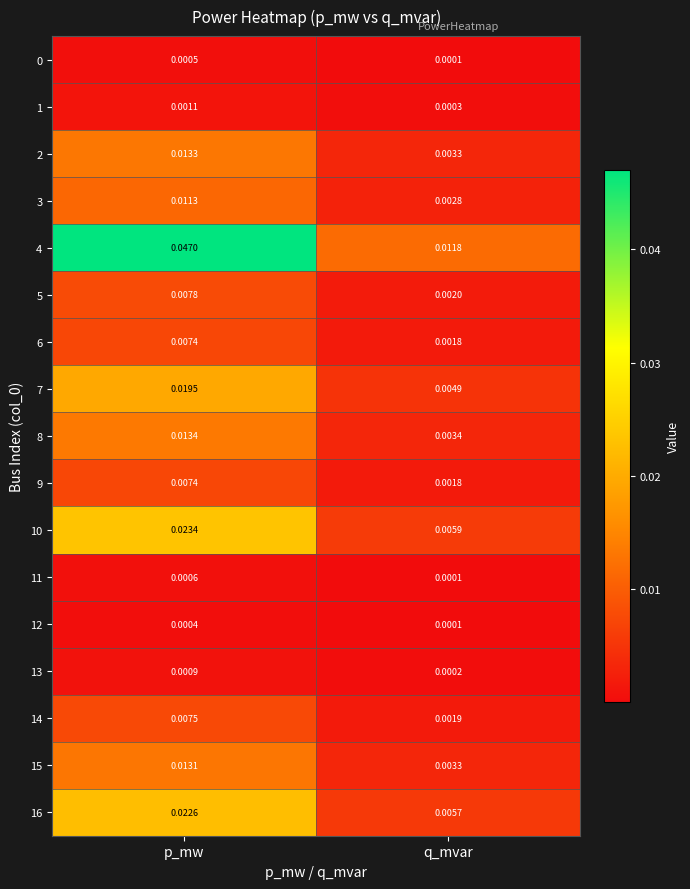

Is the value of 8 at p_mw greater than the value of 5 at q_mvar?

Yes